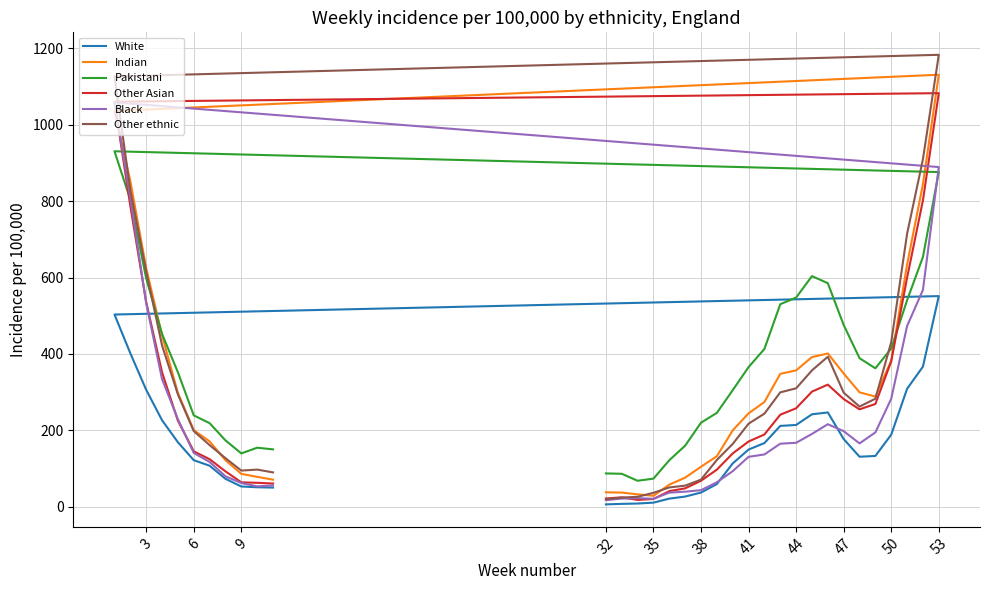

In Other ethnic, how many points are lower than both neighbors (excluding endpoints)?

2